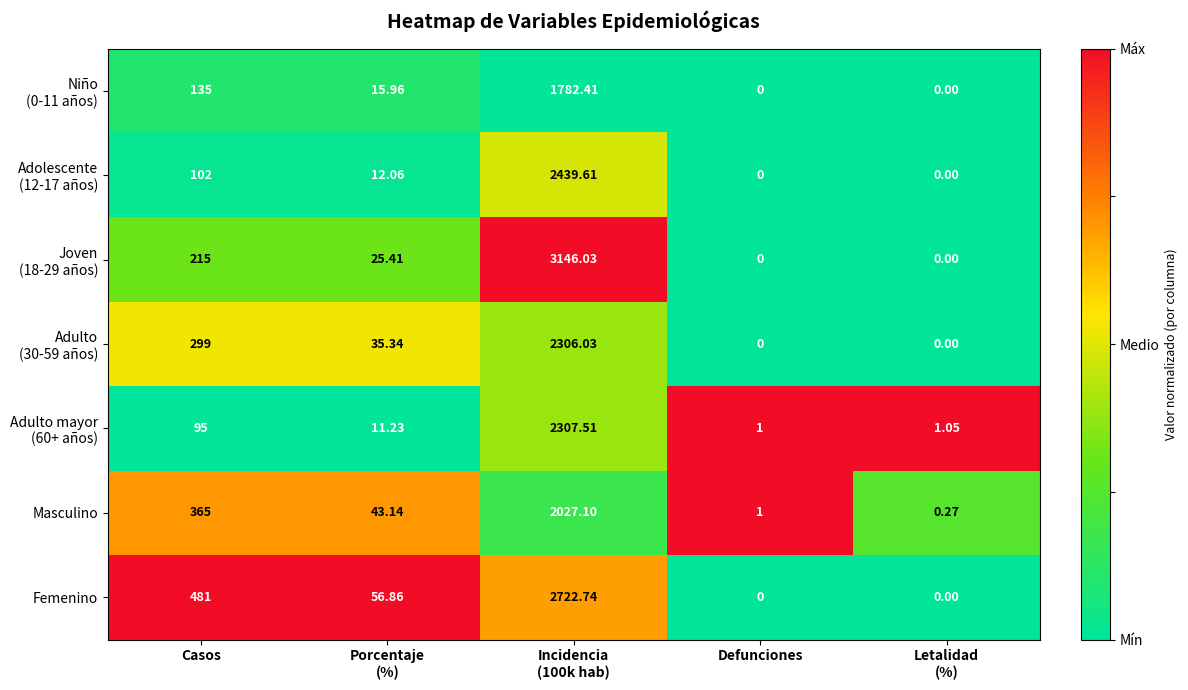

How many data points does each series have?

5